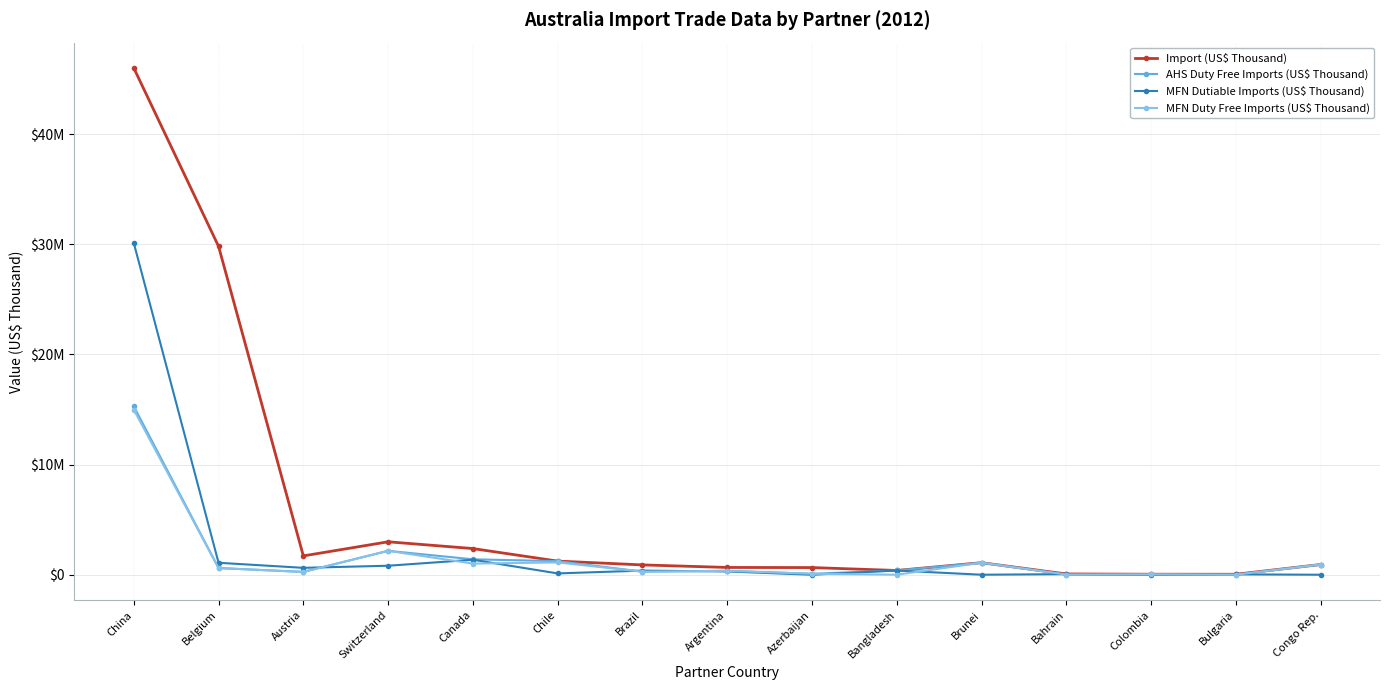

The value of MFN Dutiable Imports (US$ Thousand) at Canada is 1361230.4. True or false?

True